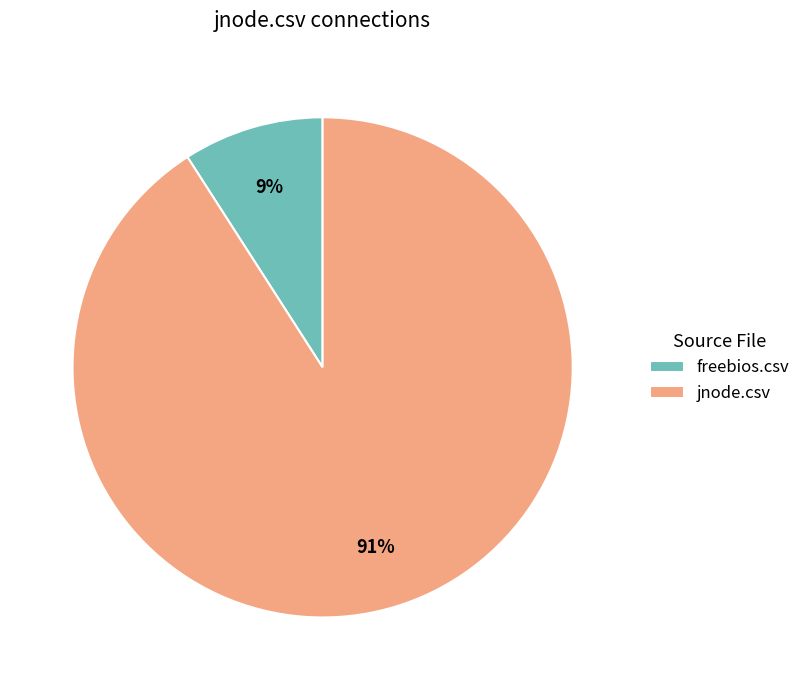

To the nearest percent, what portion does jnode.csv represent?

91%